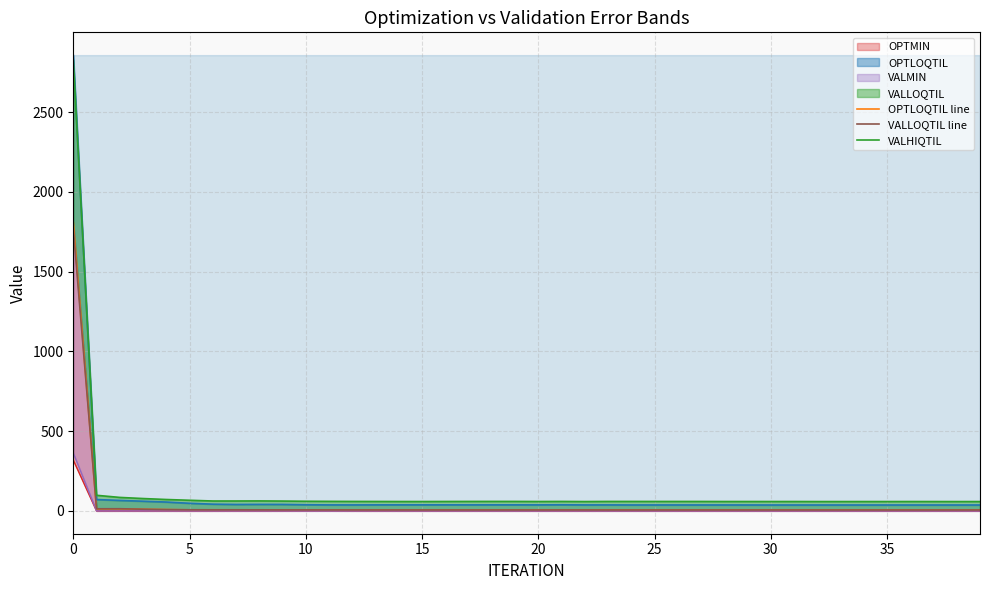

What is the label of the 9th point from the right?

31